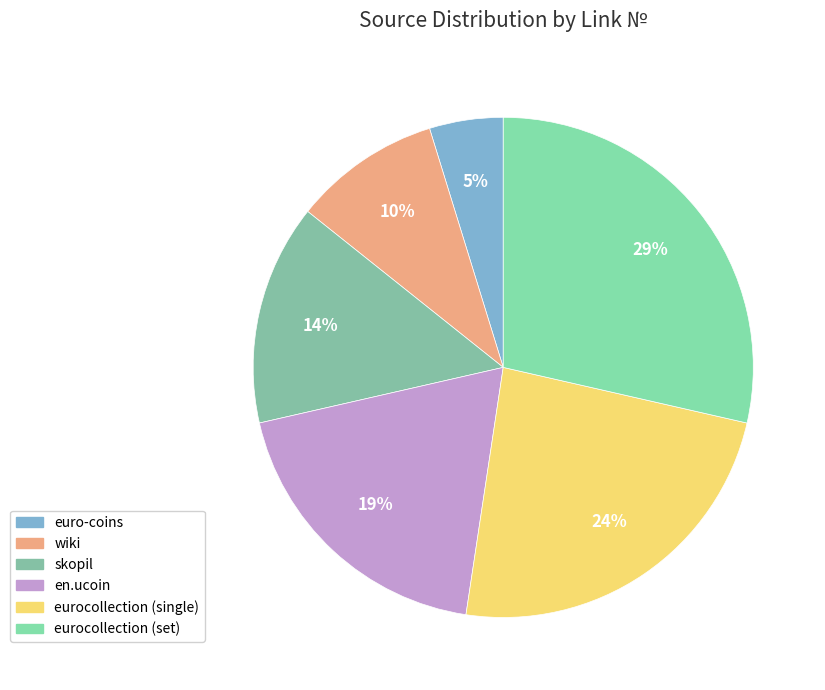

Which slice is the largest?

eurocollection (set)